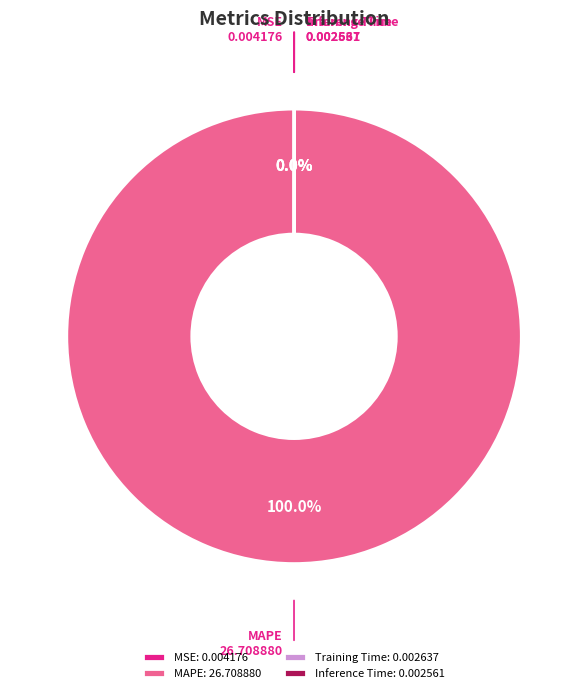

Does any single category account for the majority?

Yes